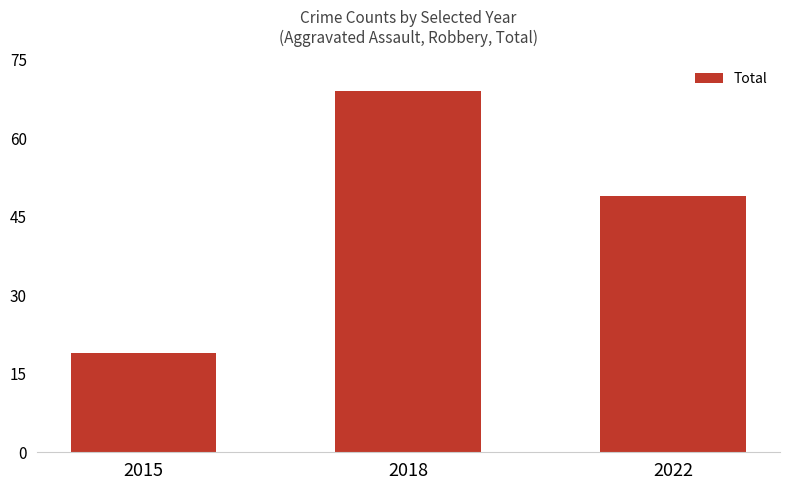

Reading right to left, what are all the values shown in this chart?

2022=49	2018=69	2015=19